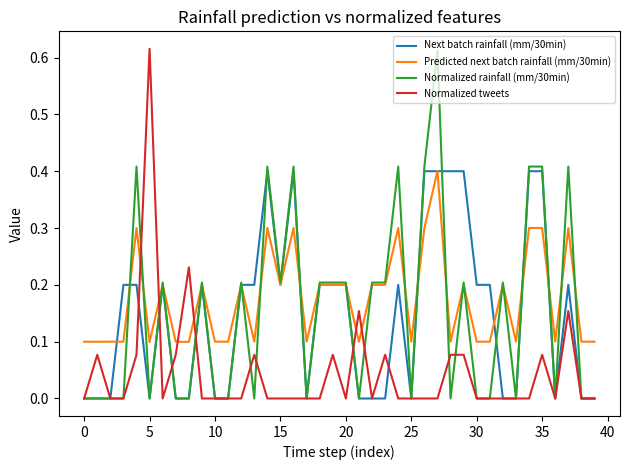

How many intersections are there between Normalized tweets and Predicted next batch rainfall (mm/30min)?

6